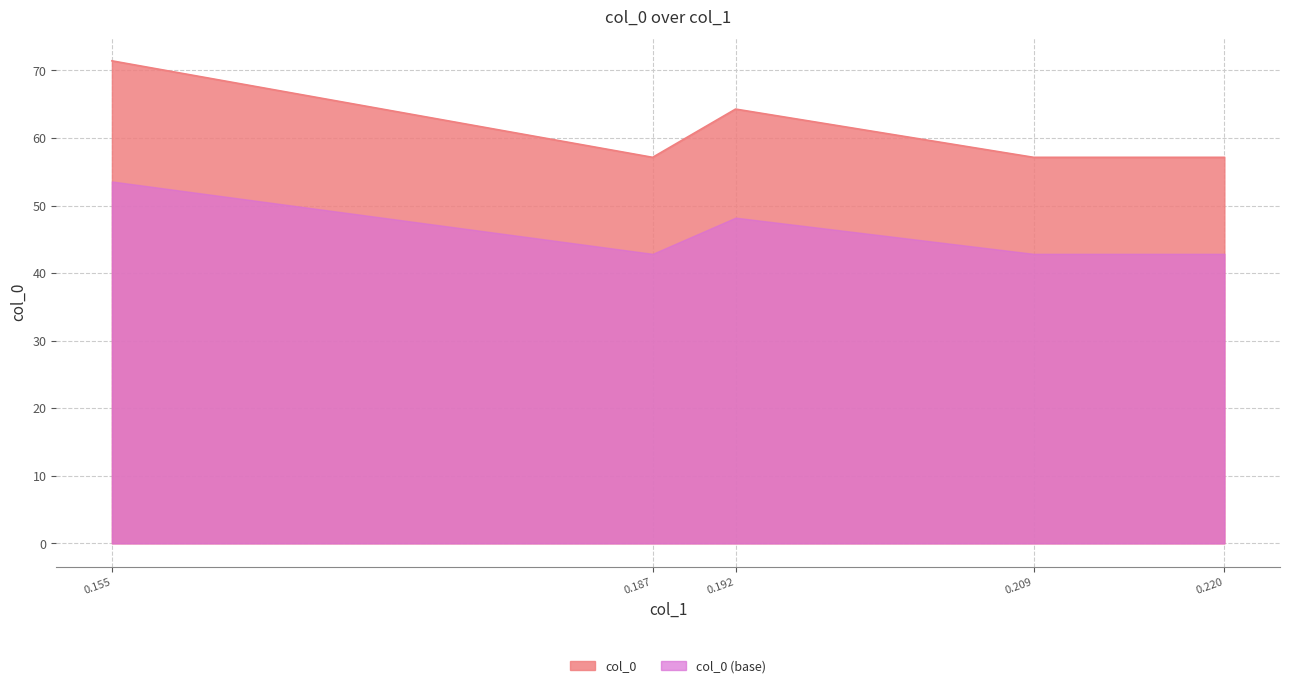

Rank the series at 0.220 from lowest to highest value.

col_0 (base), col_0